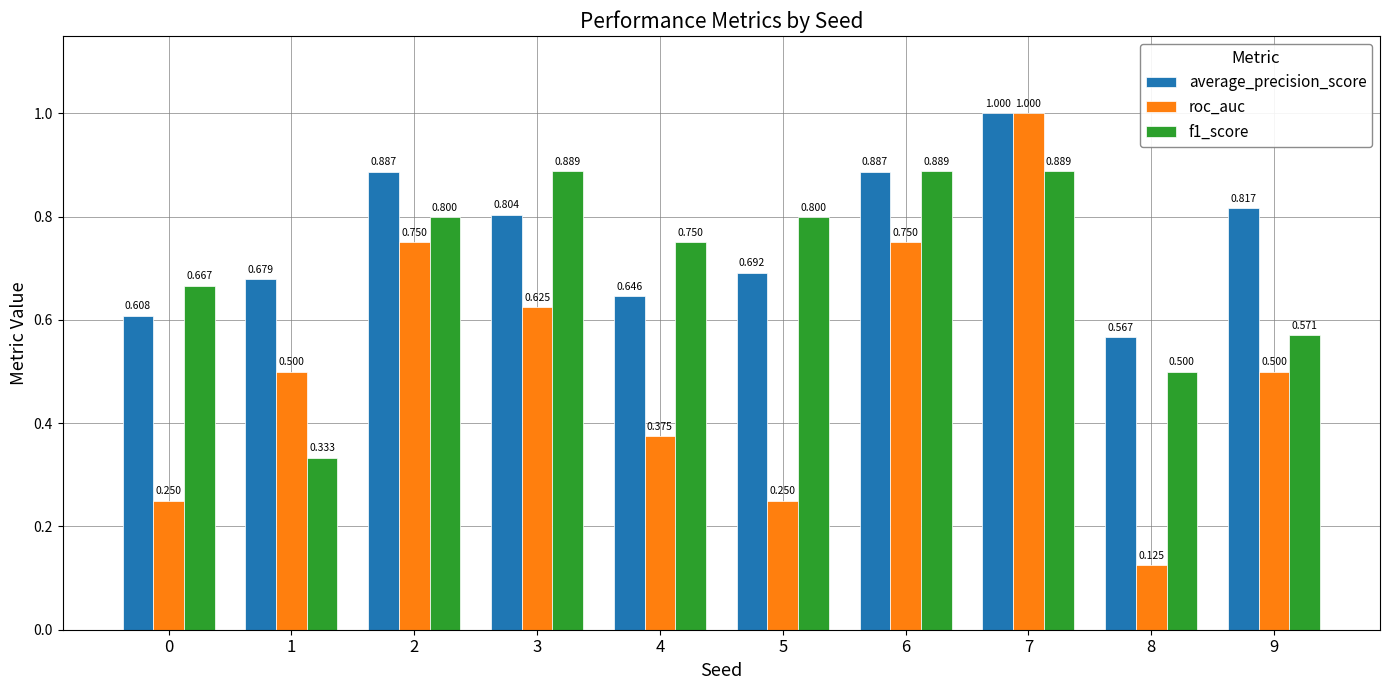

Between 2 and 3, which series saw the biggest shift?

roc_auc